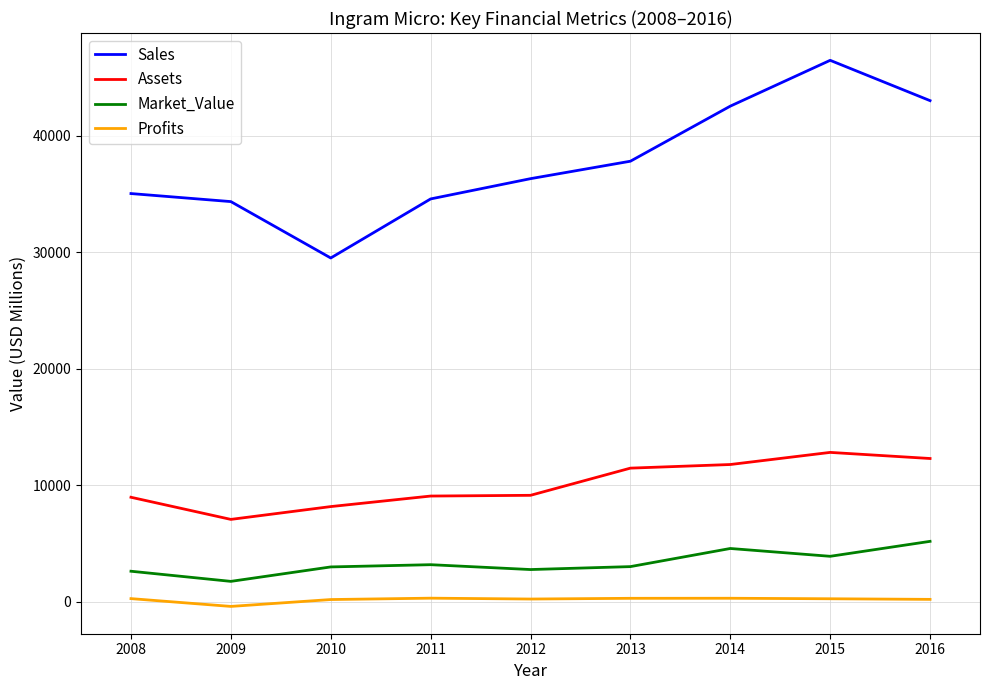

True or false: Market_Value and Sales cross at least once.

False